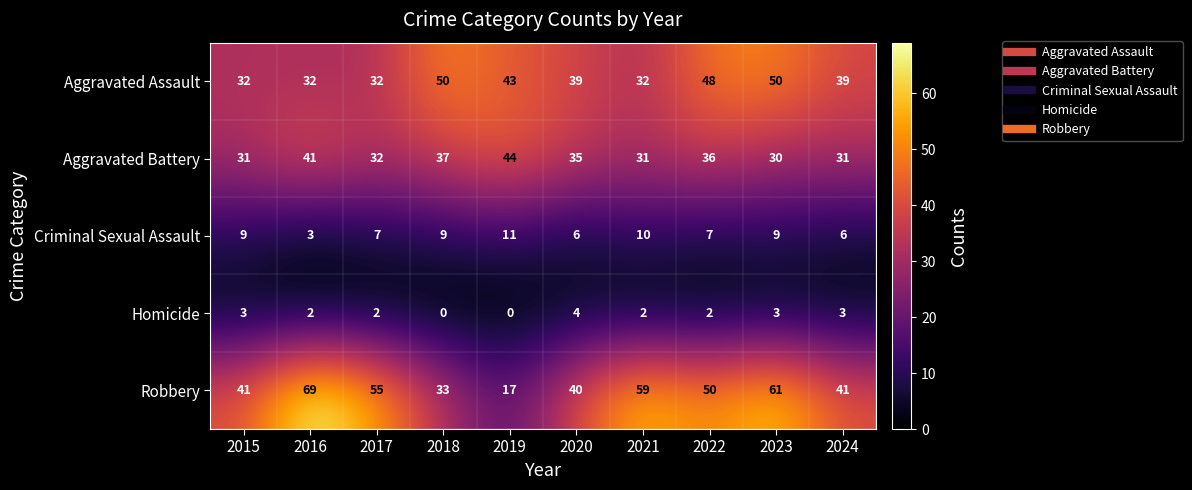

What is the greatest value displayed?

69